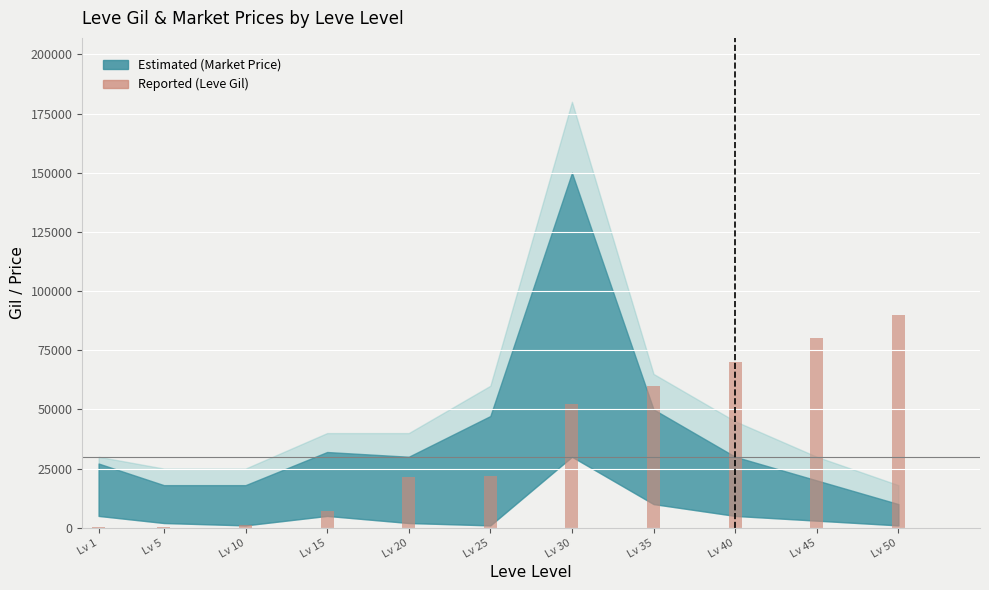

How many data points does each series have?

11